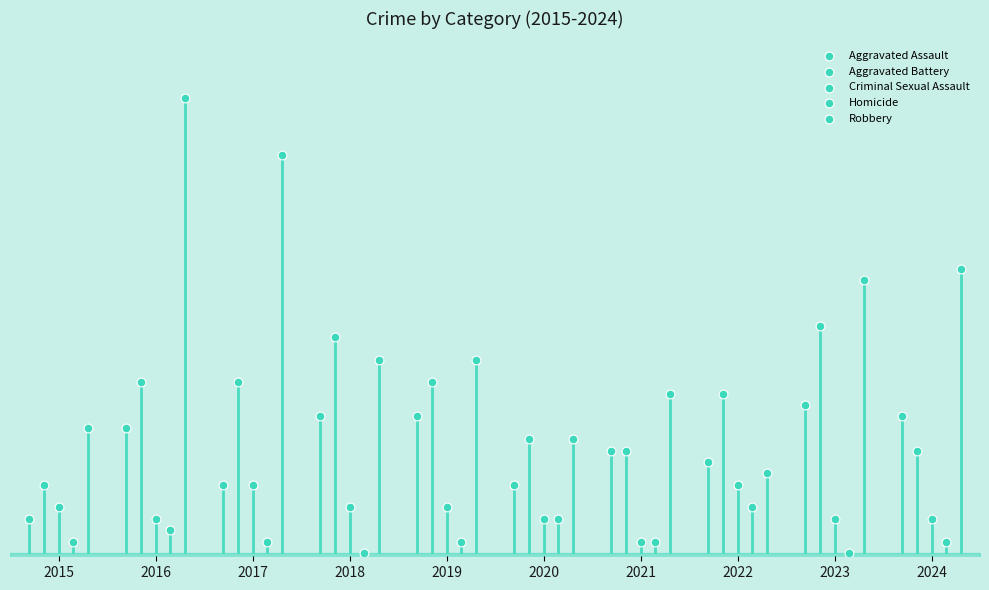

Which series has the widest spread of Y values?

Robbery